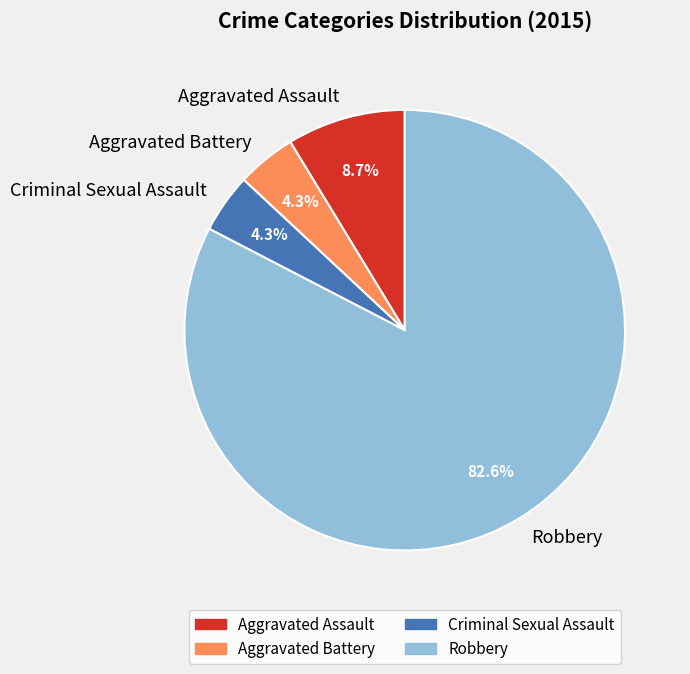

The Robbery slice represents 69% of the pie. True or false?

False